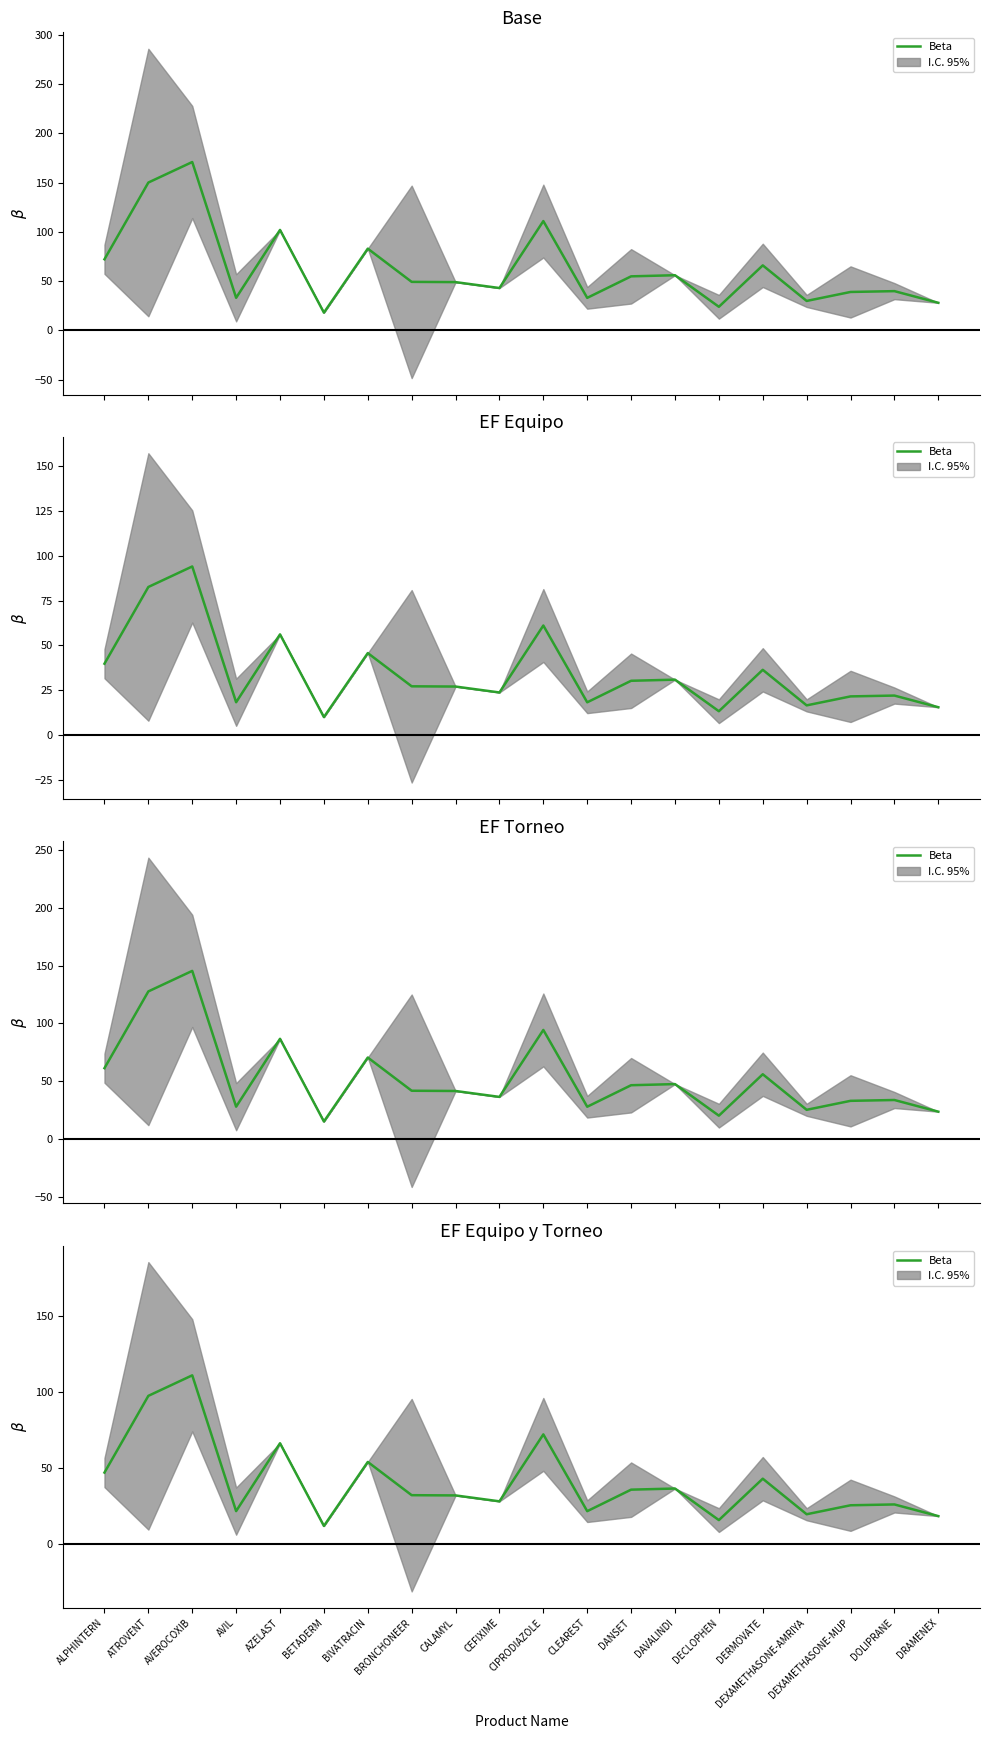

Count the number of values greater than 32.

10